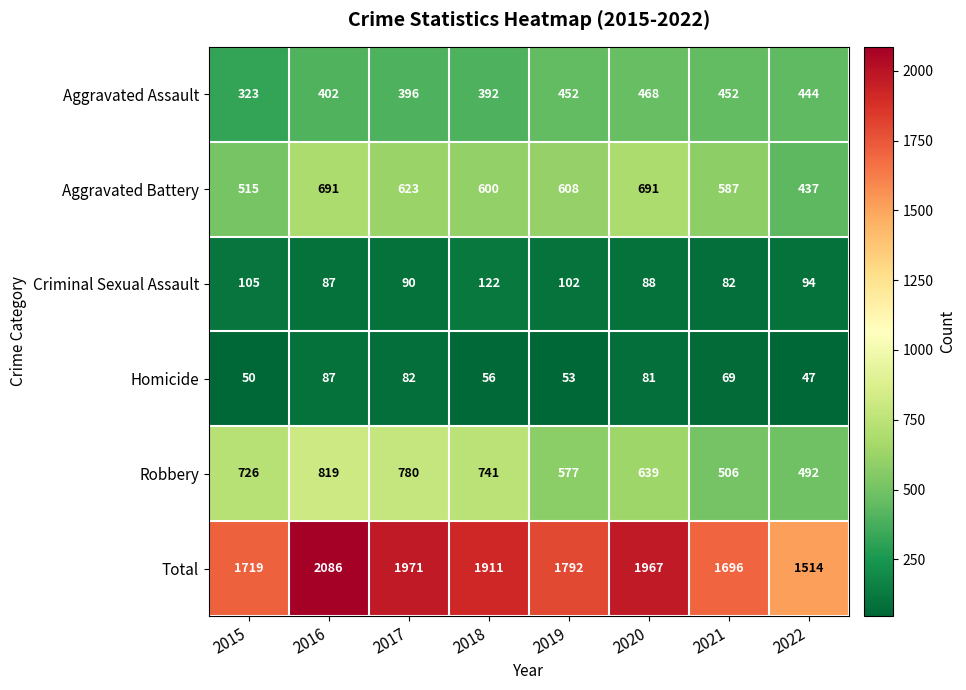

True or false: Aggravated Battery has a value of 623 at 2017.

True